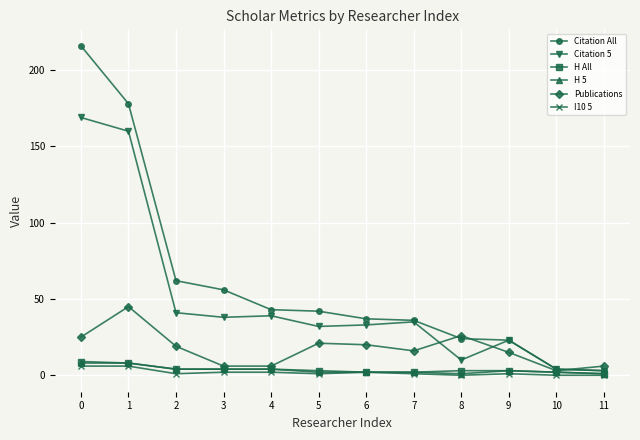

In Publications, how many points are higher than both neighbors (excluding endpoints)?

3